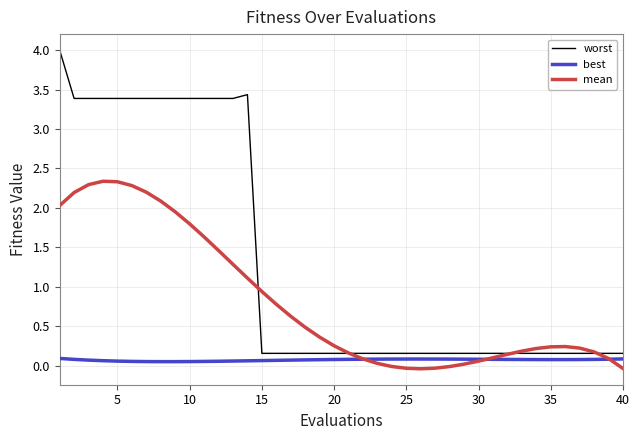

What is the maximum value for worst?

4.0